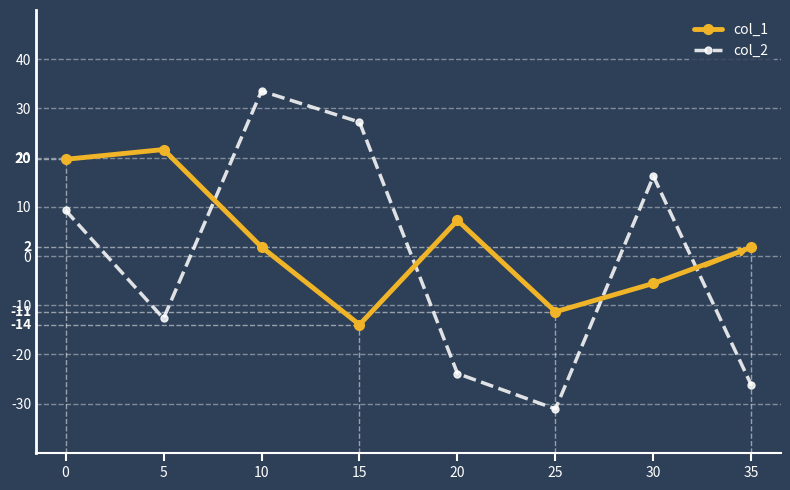

At which category does col_1 reach its first local peak?

5